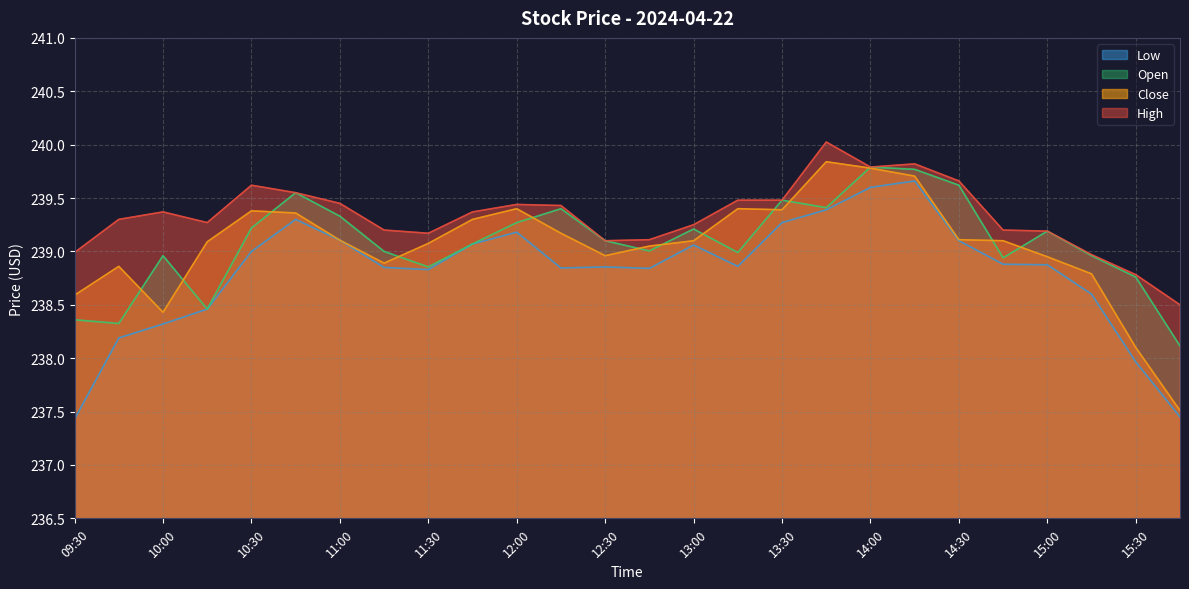

True or false: Close and High cross at least once.

False